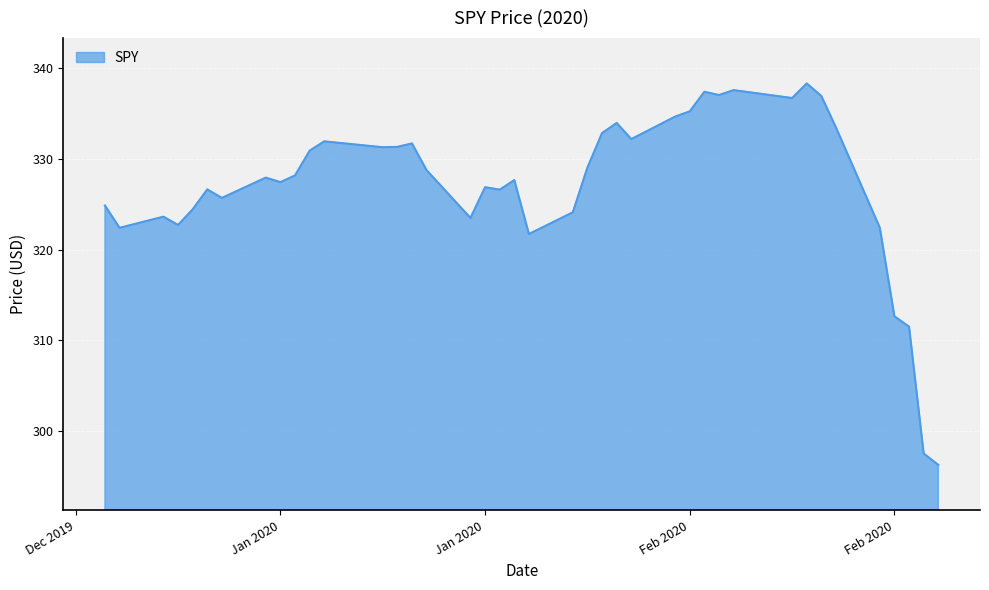

How many categories are shown in the chart?

40